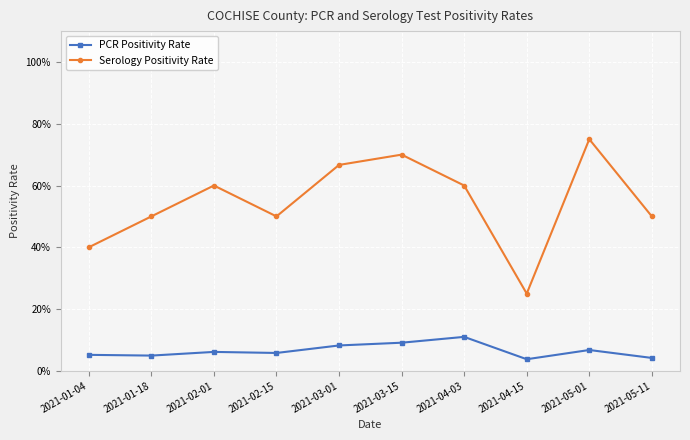

Reading left to right, extract all data points from this chart.

PCR Positivity Rate: 2021-01-04=0.1	2021-01-18=0.0	2021-02-01=0.1	2021-02-15=0.1	2021-03-01=0.1	2021-03-15=0.1	2021-04-03=0.1	2021-04-15=0.0	2021-05-01=0.1	2021-05-11=0.0
Serology Positivity Rate: 2021-01-04=0.4	2021-01-18=0.5	2021-02-01=0.6	2021-02-15=0.5	2021-03-01=0.7	2021-03-15=0.7	2021-04-03=0.6	2021-04-15=0.2	2021-05-01=0.8	2021-05-11=0.5